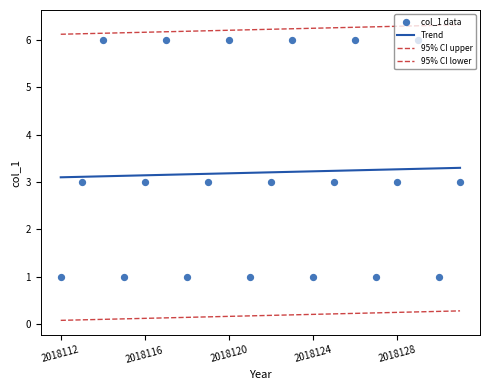

At which category is the sum across all series the highest?

17